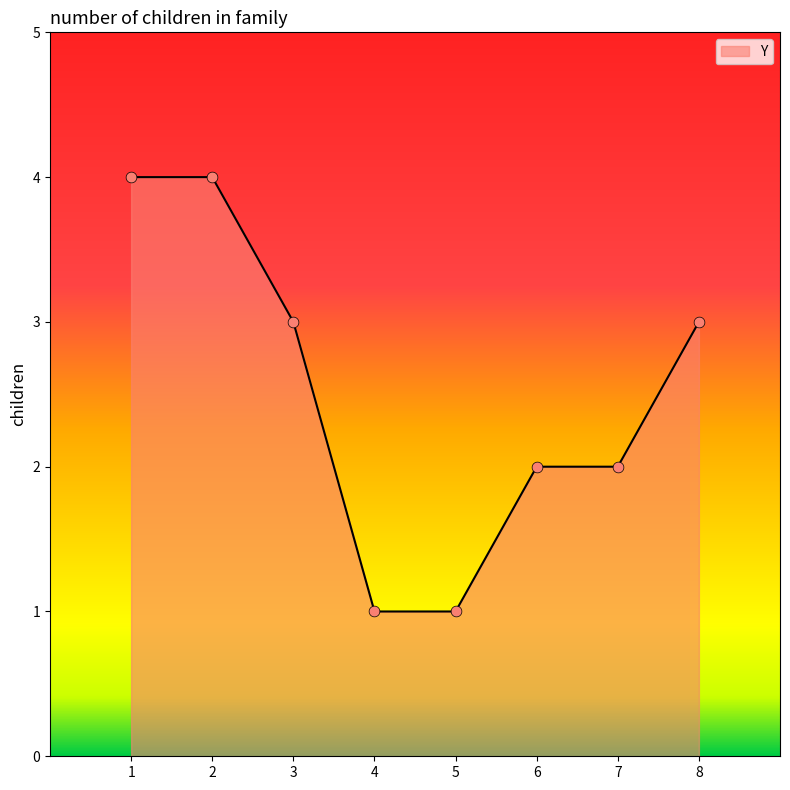

Approximately how many times larger is the value at 5 compared to 4?

1.0